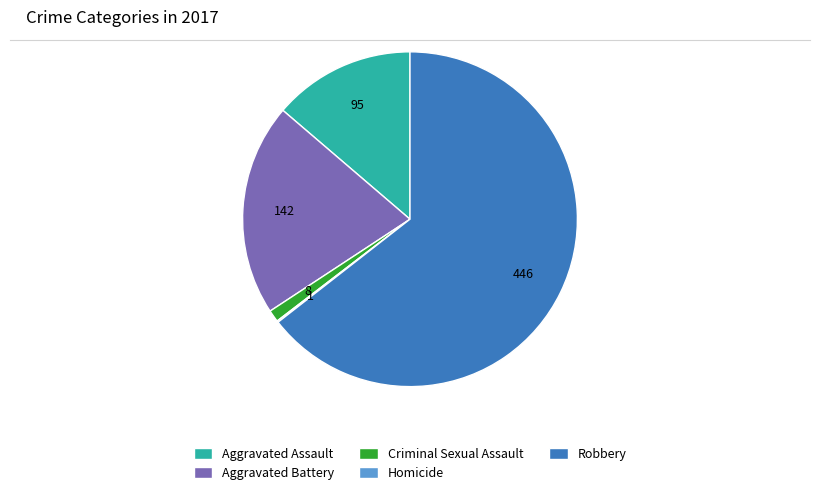

What is the largest slice in the pie chart?

Robbery